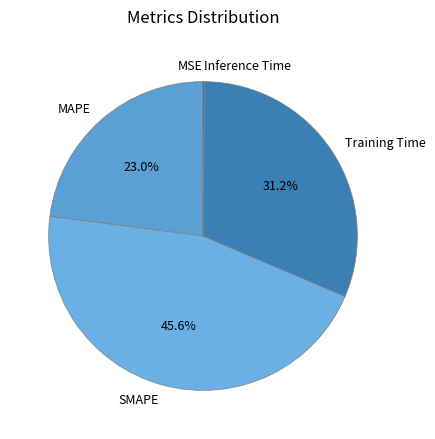

To the nearest percent, what is the combined percentage of SMAPE and Training Time?

77%